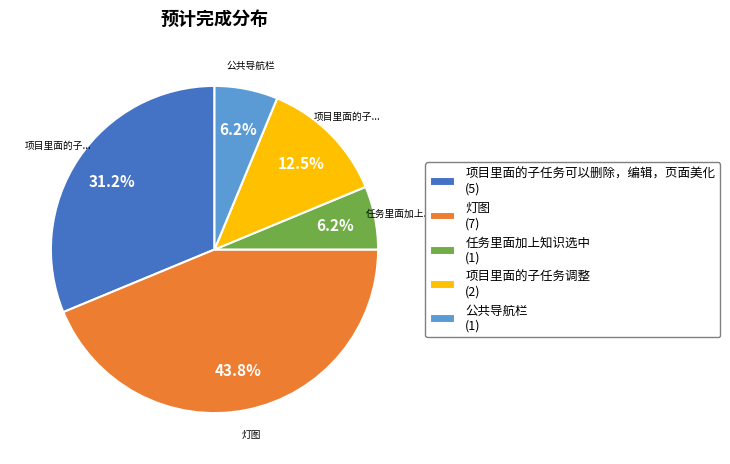

The 任务里面加上知识选中 slice represents 6% of the pie. True or false?

True